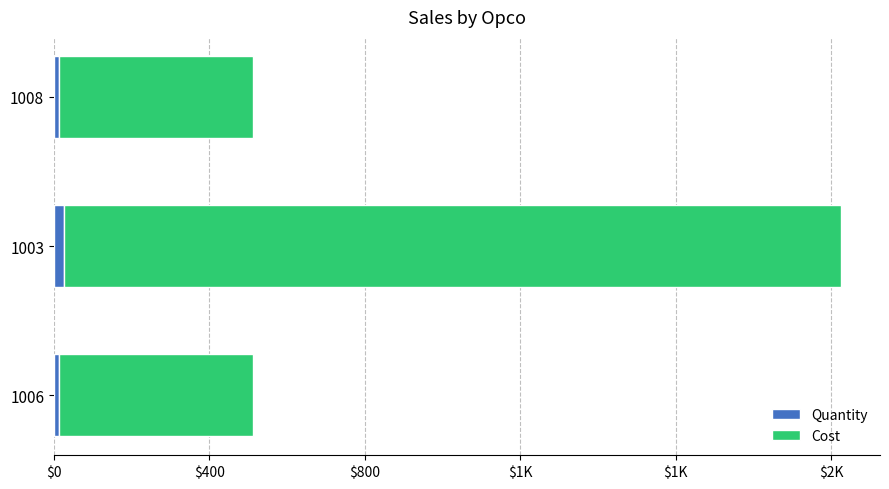

What are all the series names shown in the legend?

Quantity, Cost